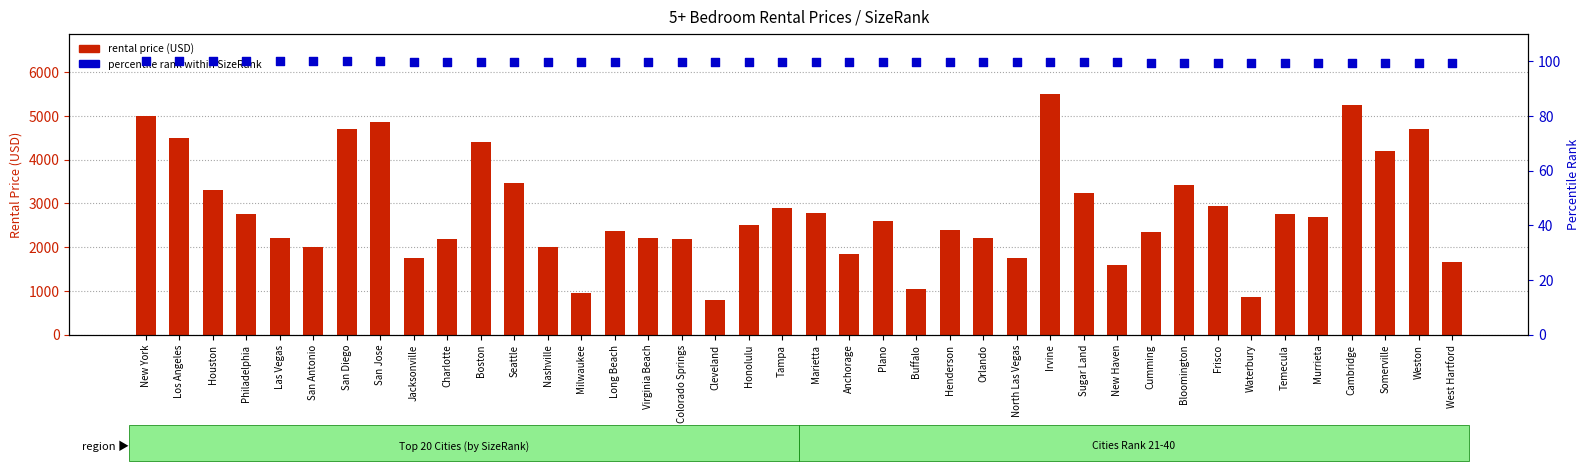

Which series has the largest Y range (max minus min)?

rental price (USD)